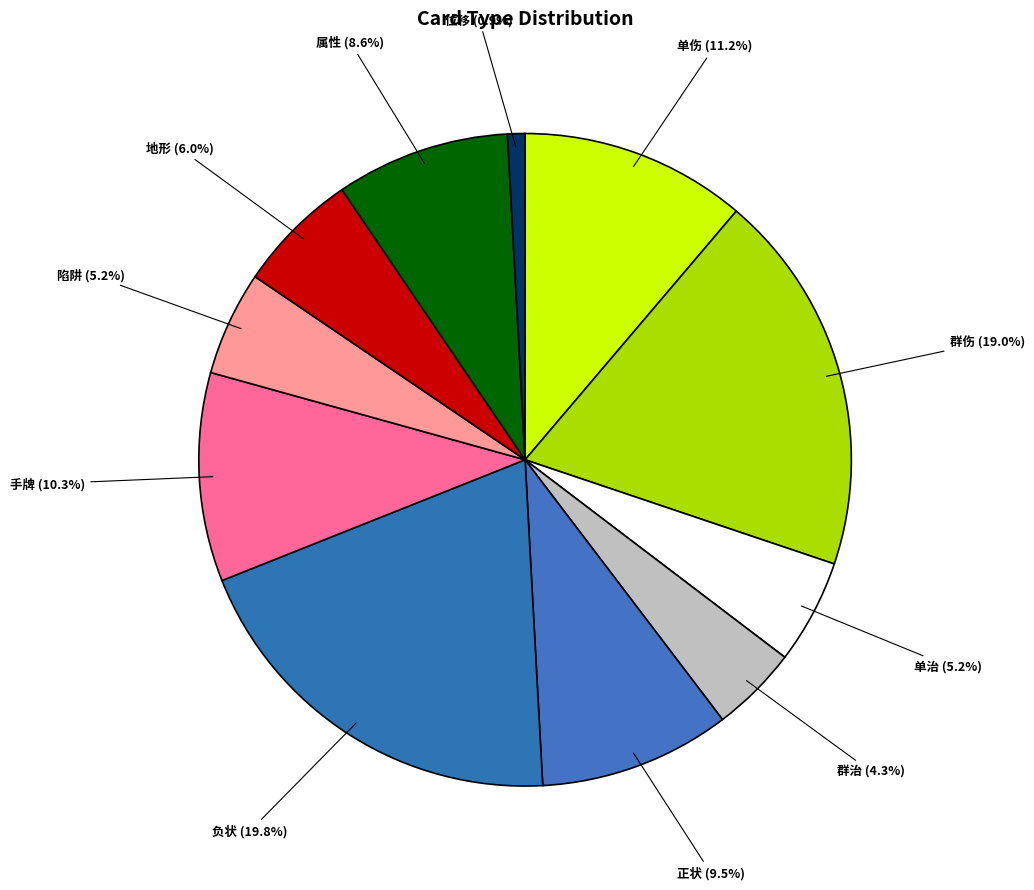

Combined, what portion of the pie is 单治 and 群治?

9.5%